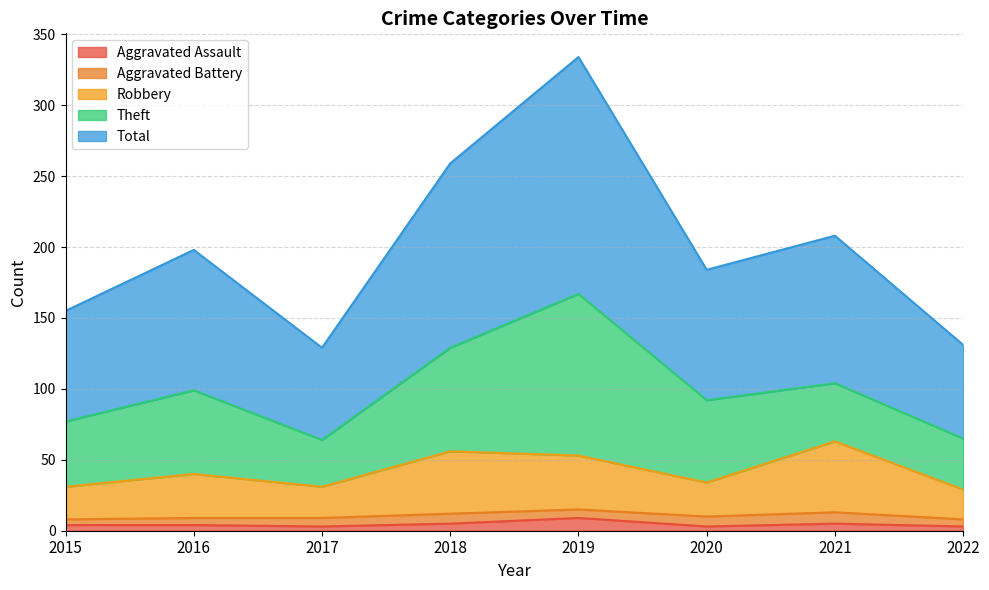

Between 2020 and 2016, which is larger?

2016